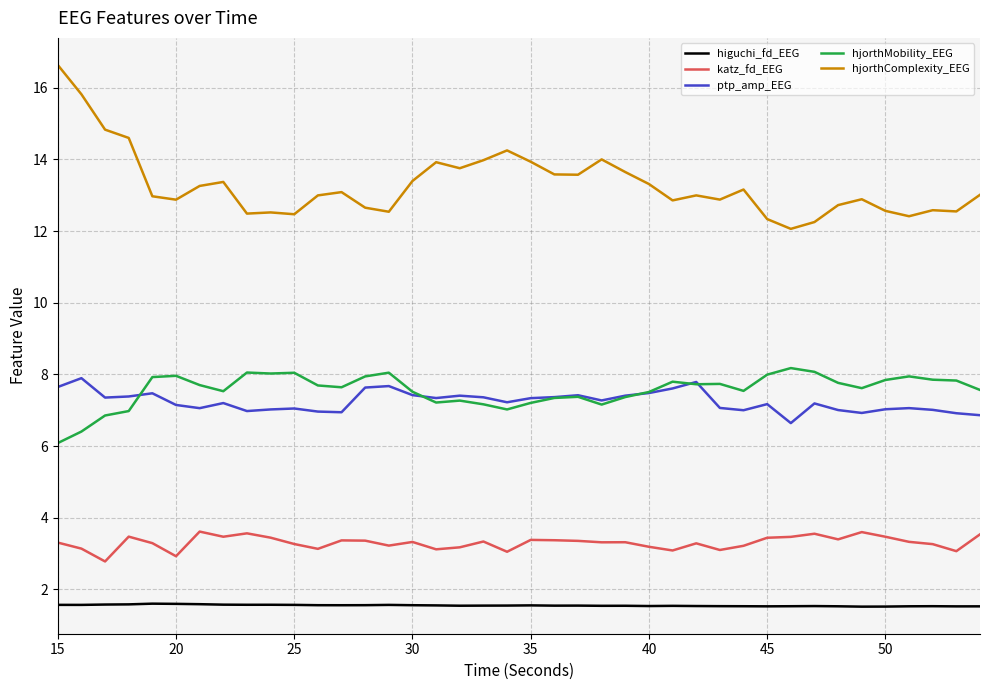

Which series has the largest total across all categories?

hjorthComplexity_EEG